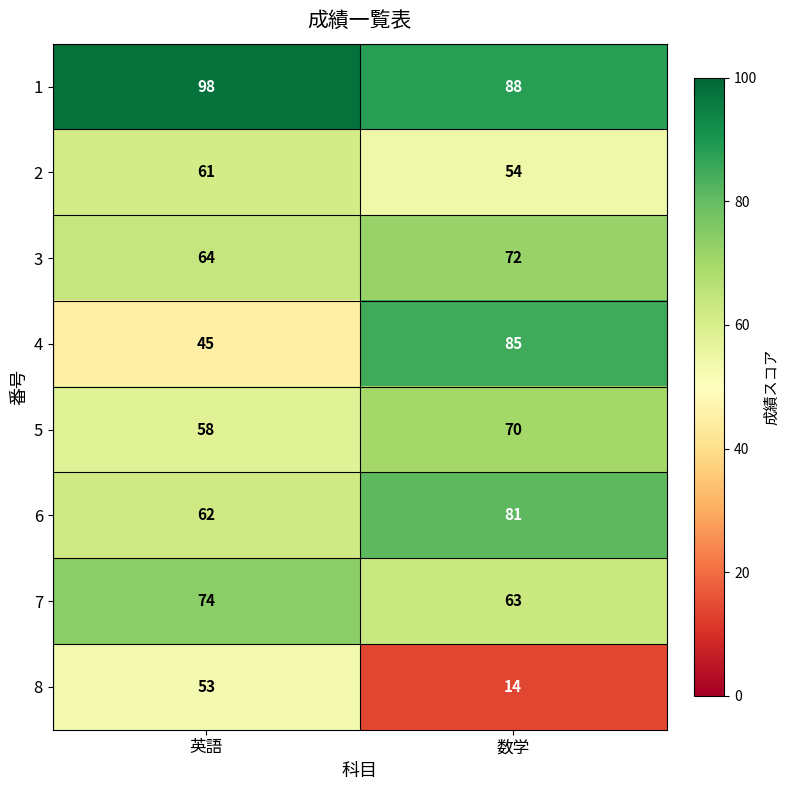

Rank the series by their maximum value, from highest to lowest.

1, 4, 6, 7, 3, 5, 2, 8